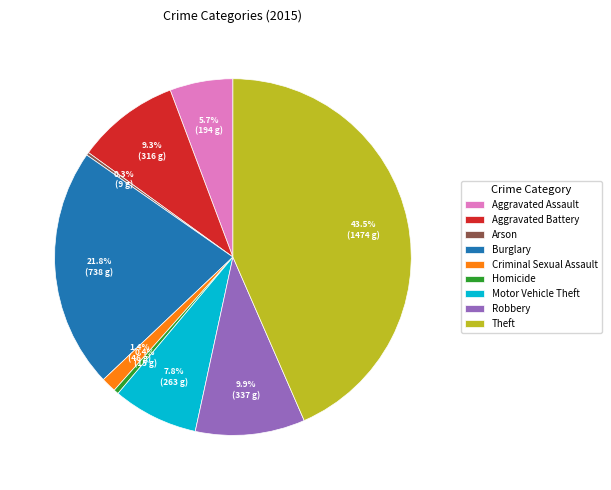

The Criminal Sexual Assault slice represents 11% of the pie. True or false?

False